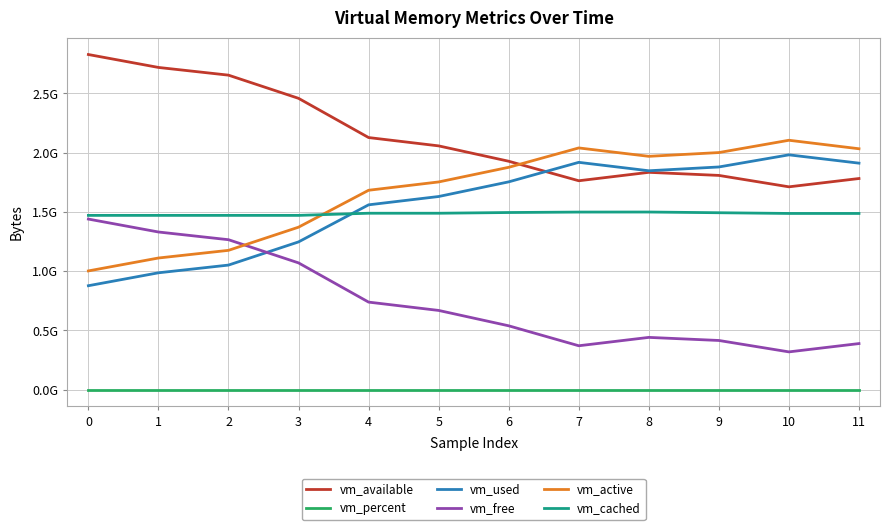

In vm_percent, how many points are higher than both neighbors (excluding endpoints)?

2